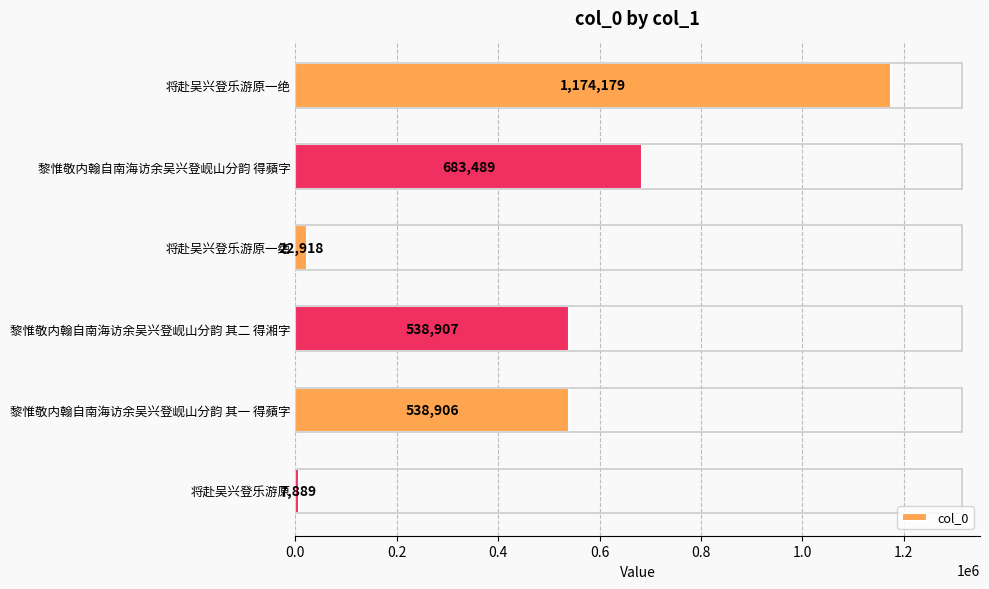

What is the maximum value shown in the chart?

1174179